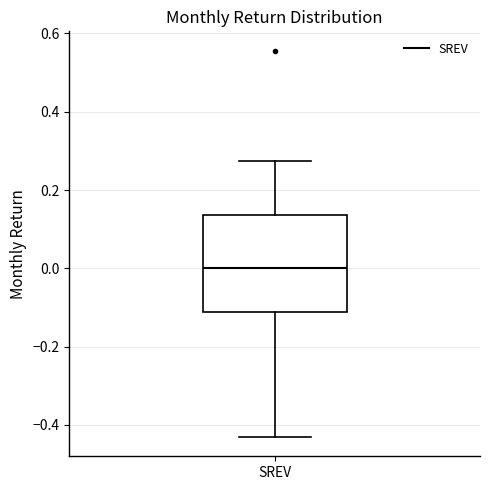

Read this box plot against the y-axis: the position of the median line, the range covered by the box, and the ends of both whiskers. The values are not printed on the chart, so give them approximately, as read against the axis.

median 0.00, box -0.12 to 0.14, whiskers -0.44 to 0.28